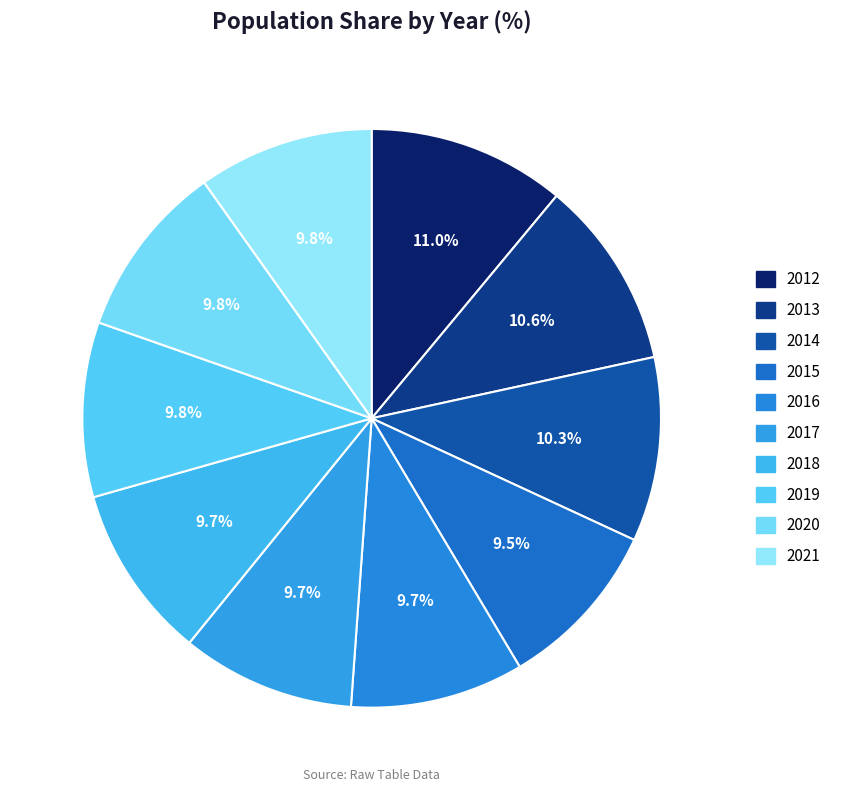

How many segments does this pie chart have?

10